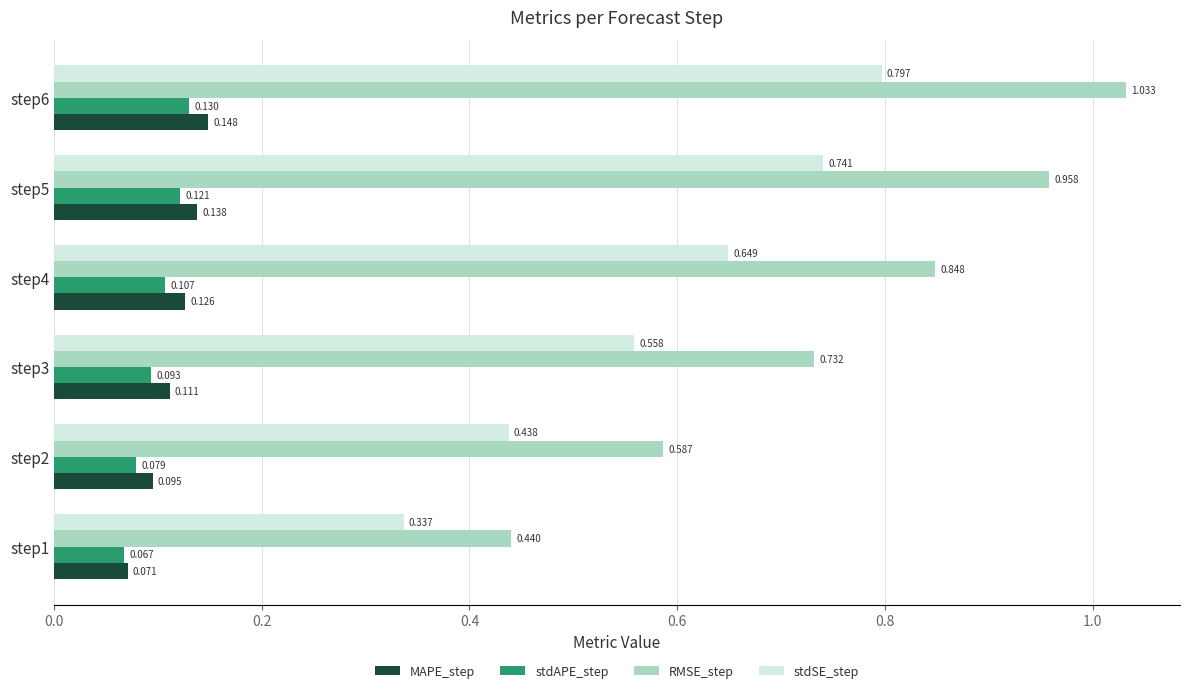

Rank the series by their maximum value, from highest to lowest.

RMSE_step, stdSE_step, MAPE_step, stdAPE_step